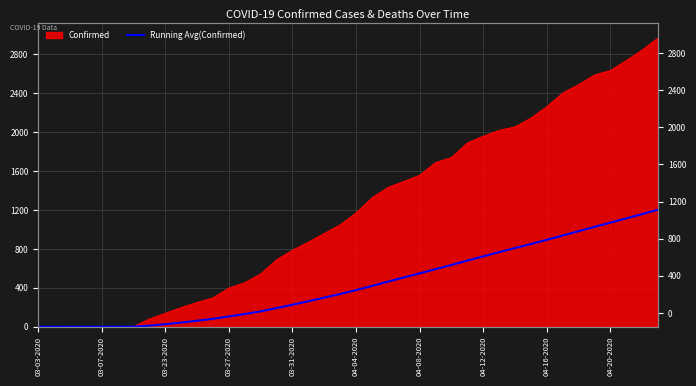

True or false: the data shows 893.7 at 04-16-2020.

True